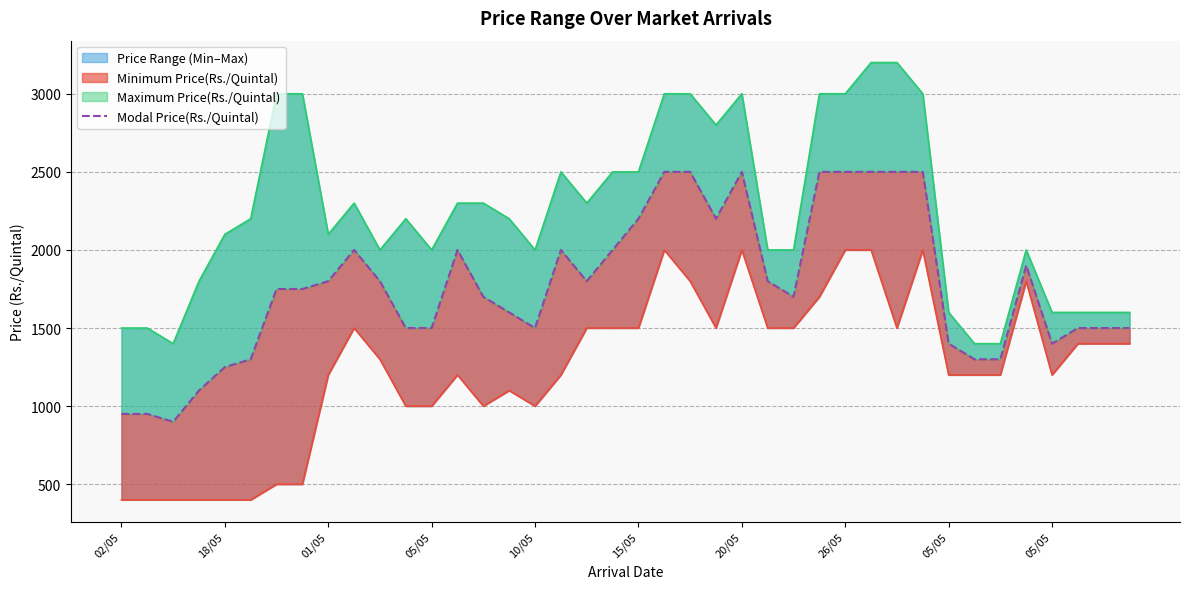

Between 39 and 23, which is larger?

23